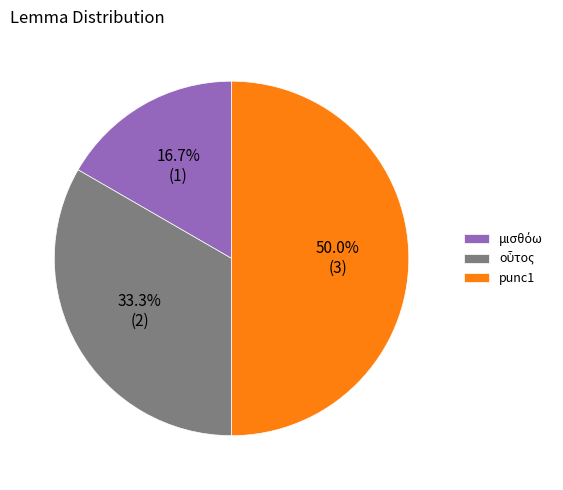

What portion of the pie excludes punc1?

50.0%